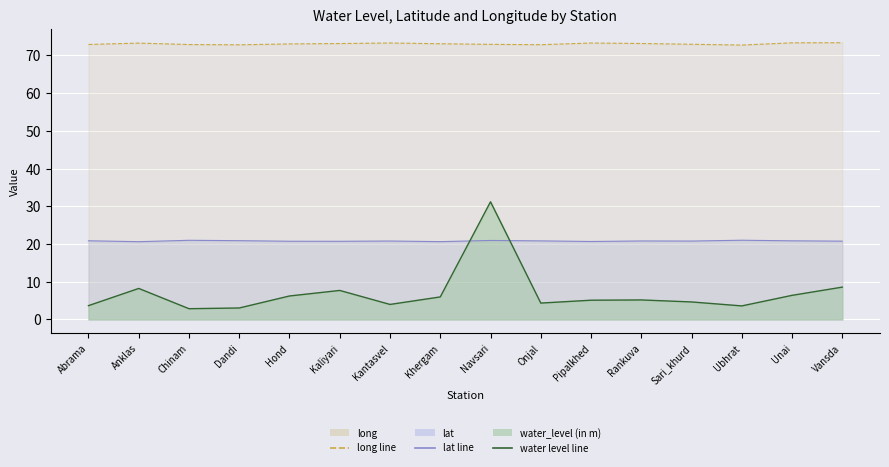

Reading left to right, list all the values displayed in this chart.

water_level (in m): Abrama=3.7	Anklas=8.2	Chinam=2.9	Dandi=3.0	Hond=6.2	Kaliyari=7.7	Kantasvel=4.0	Khergam=6.0	Navsari=31.2	Onjal=4.3	Pipalkhed=5.1	Rankuva=5.2	Sari_khurd=4.7	Ubhrat=3.6	Unai=6.4	Vansda=8.6
lat: Abrama=20.9	Anklas=20.6	Chinam=21.0	Dandi=20.9	Hond=20.7	Kaliyari=20.7	Kantasvel=20.8	Khergam=20.6	Navsari=20.9	Onjal=20.8	Pipalkhed=20.7	Rankuva=20.8	Sari_khurd=20.8	Ubhrat=21.0	Unai=20.9	Vansda=20.8
long: Abrama=72.9	Anklas=73.3	Chinam=72.9	Dandi=72.8	Hond=73.0	Kaliyari=73.2	Kantasvel=73.3	Khergam=73.1	Navsari=72.9	Onjal=72.8	Pipalkhed=73.3	Rankuva=73.2	Sari_khurd=73.0	Ubhrat=72.7	Unai=73.3	Vansda=73.4